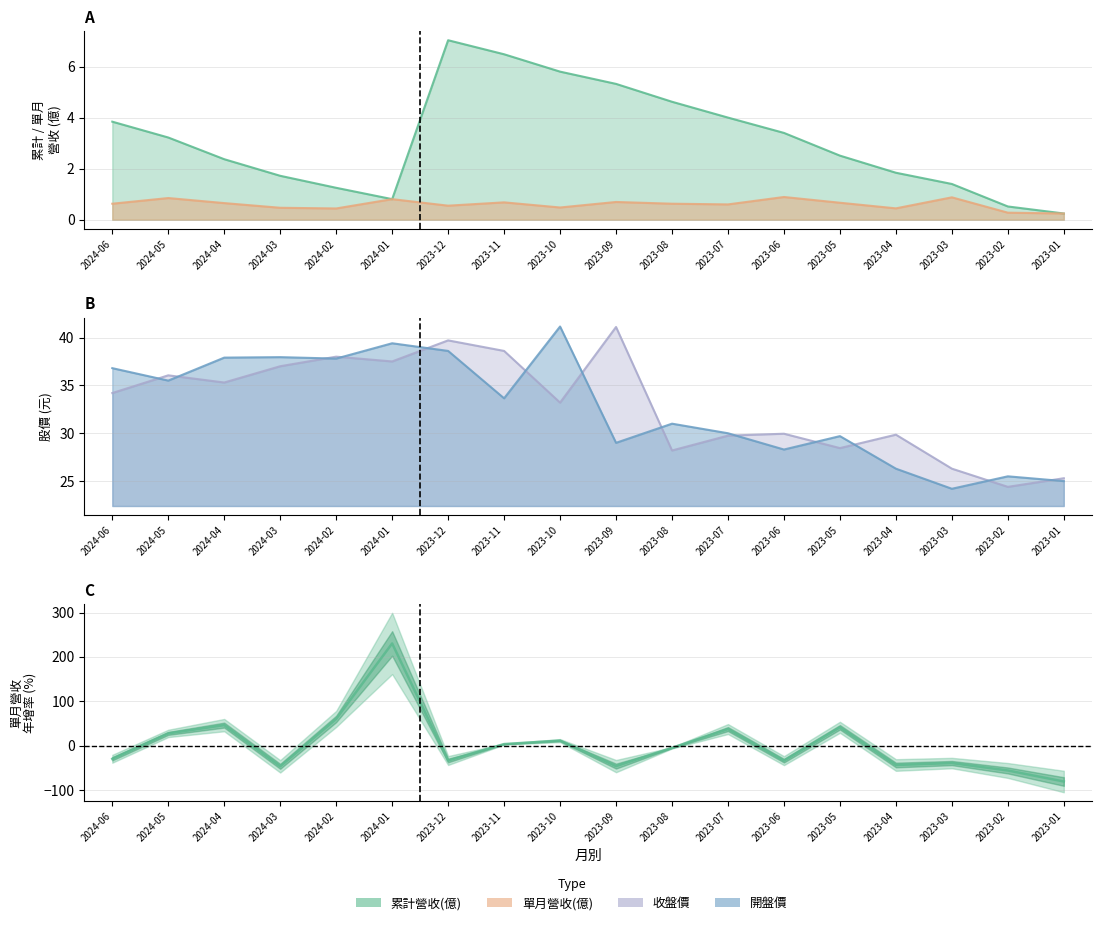

Is it true that the value at 2024-02 is 60.2?

True